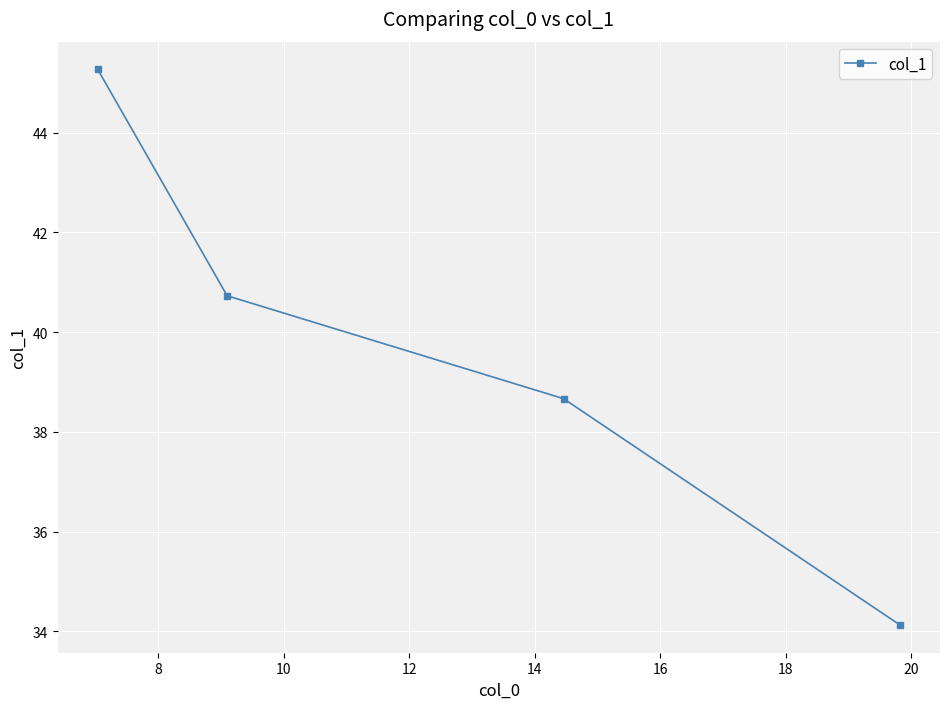

What is the average value?

39.7